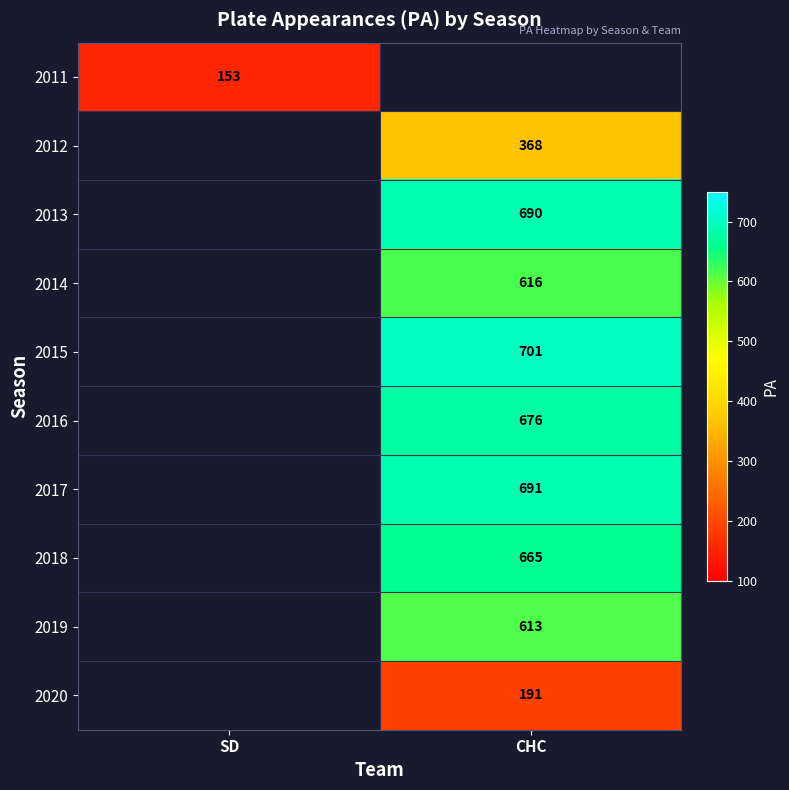

How many series are shown in this chart?

10